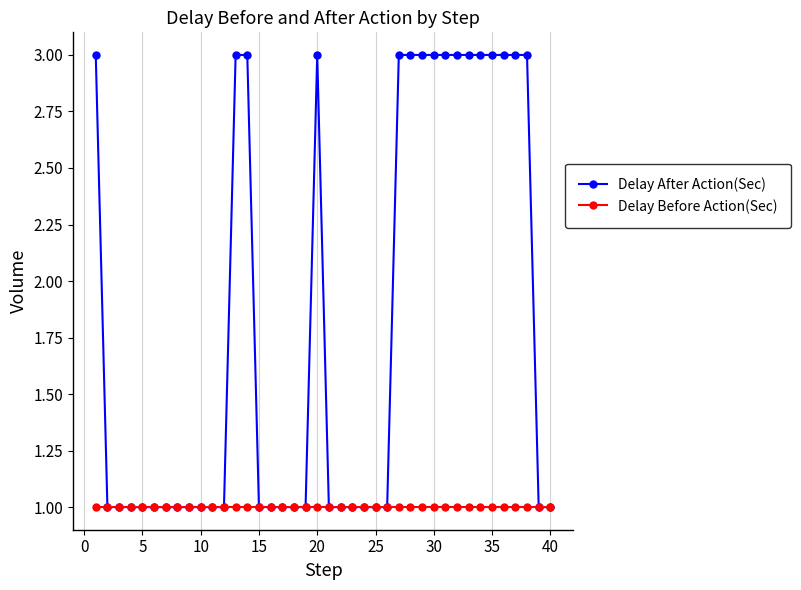

What are all the series names shown in the legend?

Delay After Action(Sec), Delay Before Action(Sec)